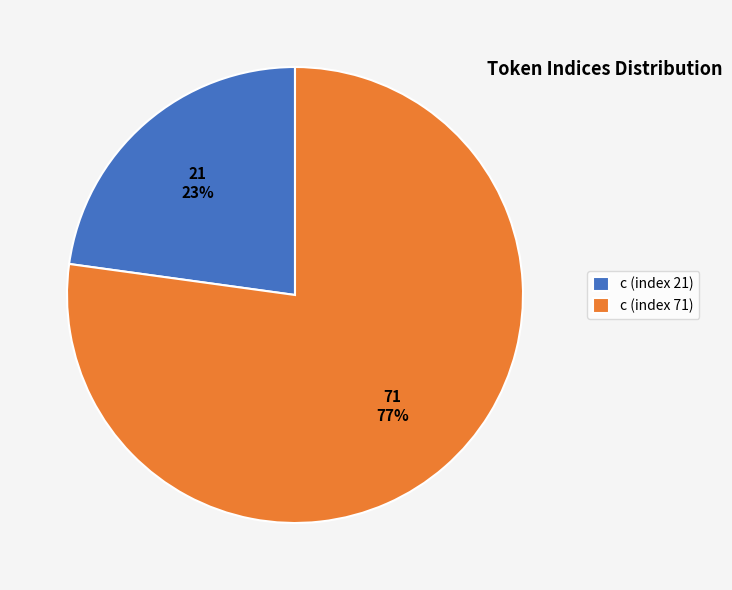

Between c (index 21) and c (index 71), which is larger?

c (index 71)